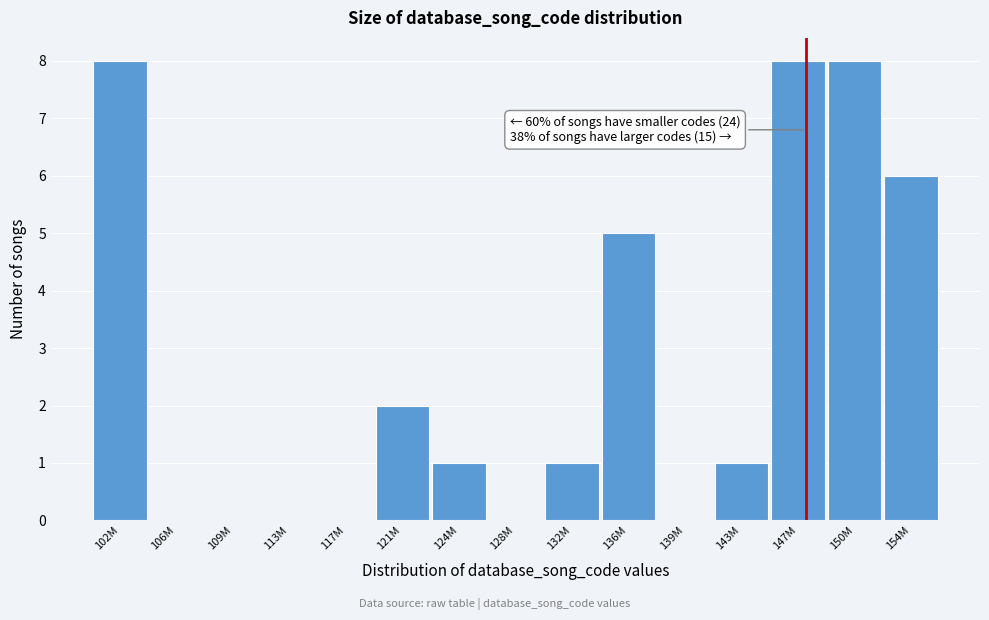

Reading right to left, what are all the values shown in this chart?

154M=6	150M=8	147M=8	143M=1	139M=0	136M=5	132M=1	128M=0	124M=1	121M=2	117M=0	113M=0	109M=0	106M=0	102M=8